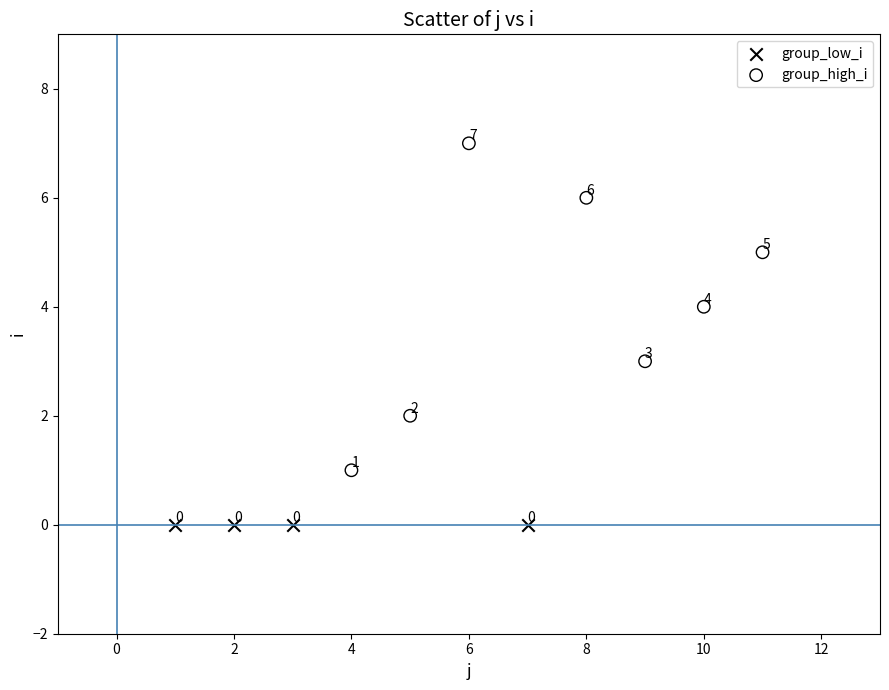

What are all the series names shown in the legend?

group_low_i, group_high_i